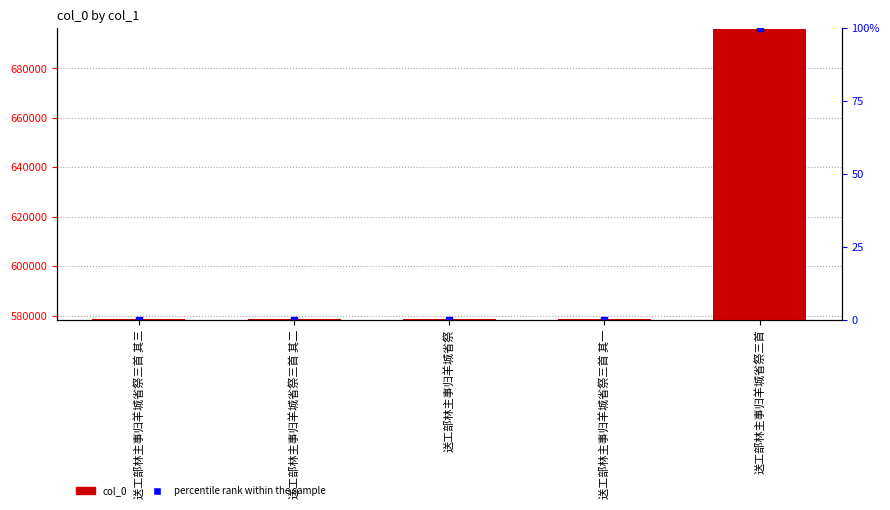

What are all the series names shown in the legend?

col_0, percentile rank within the sample